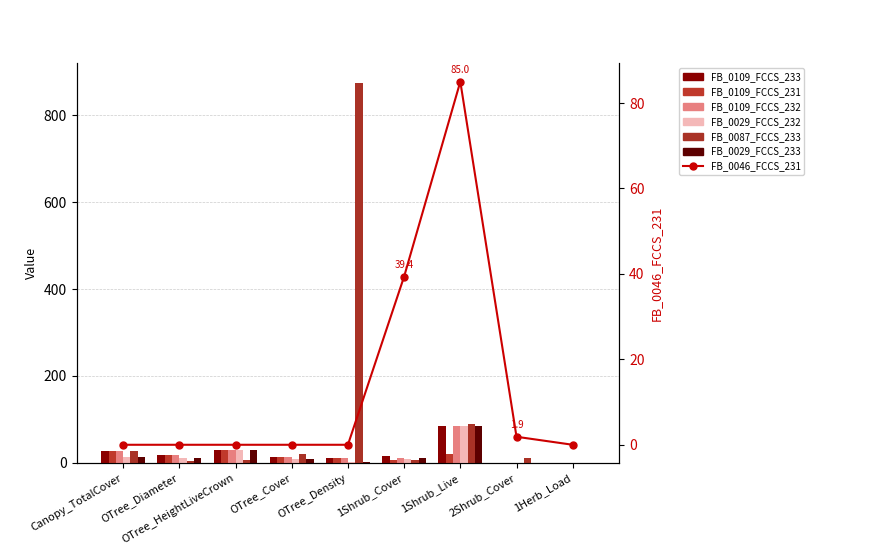

Read the FB_0029_FCCS_233 value at OTree_HeightLiveCrown.

30.0